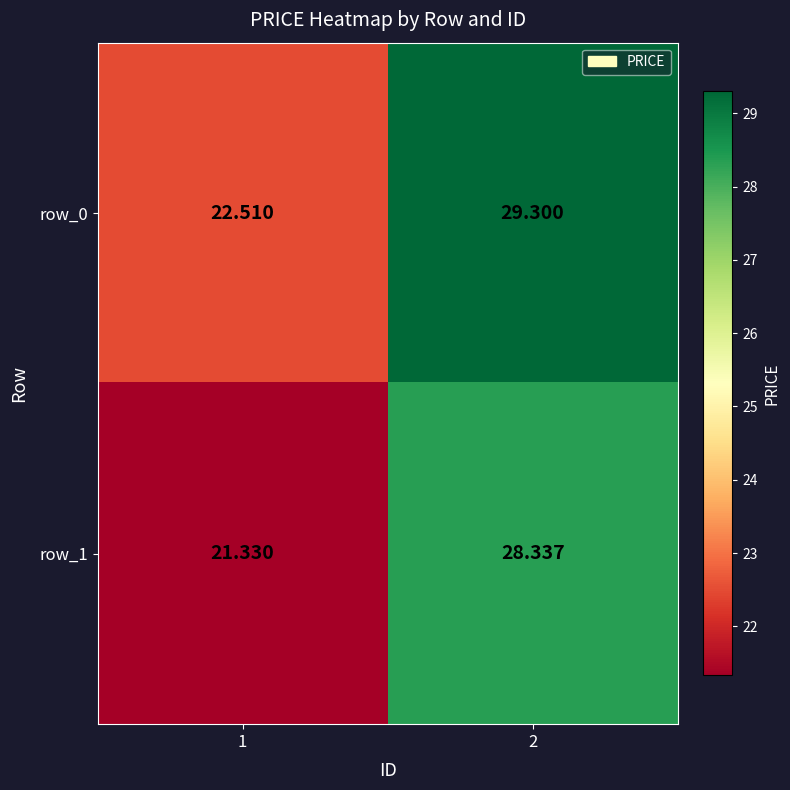

Which series has the largest total across all categories?

row_0